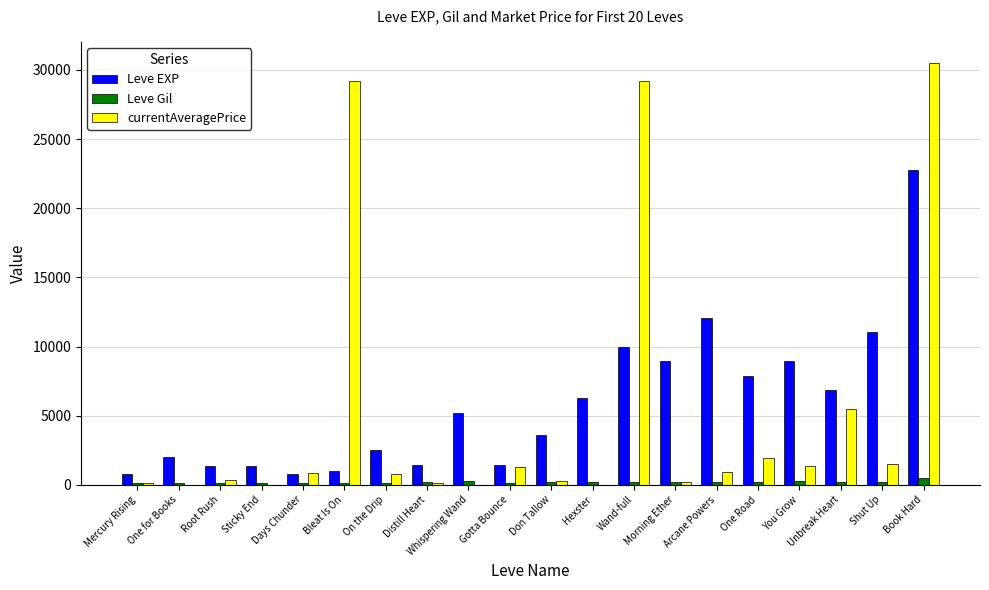

How many categories are shown in the chart?

20